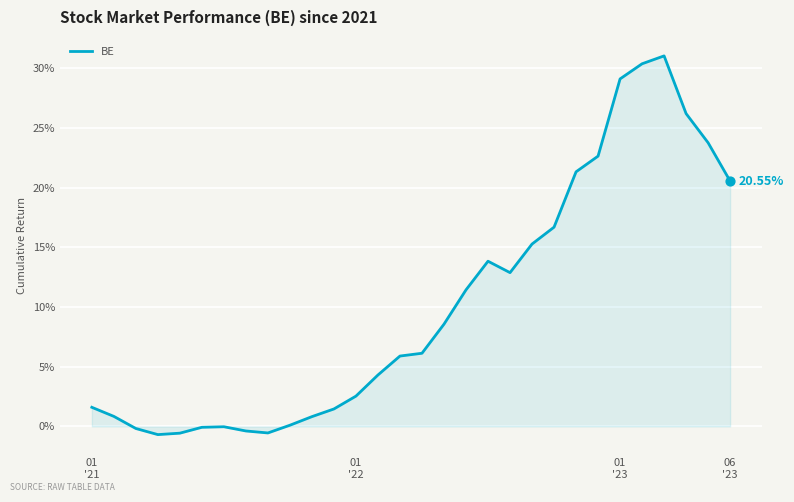

Does the chart have visible grid lines?

Yes